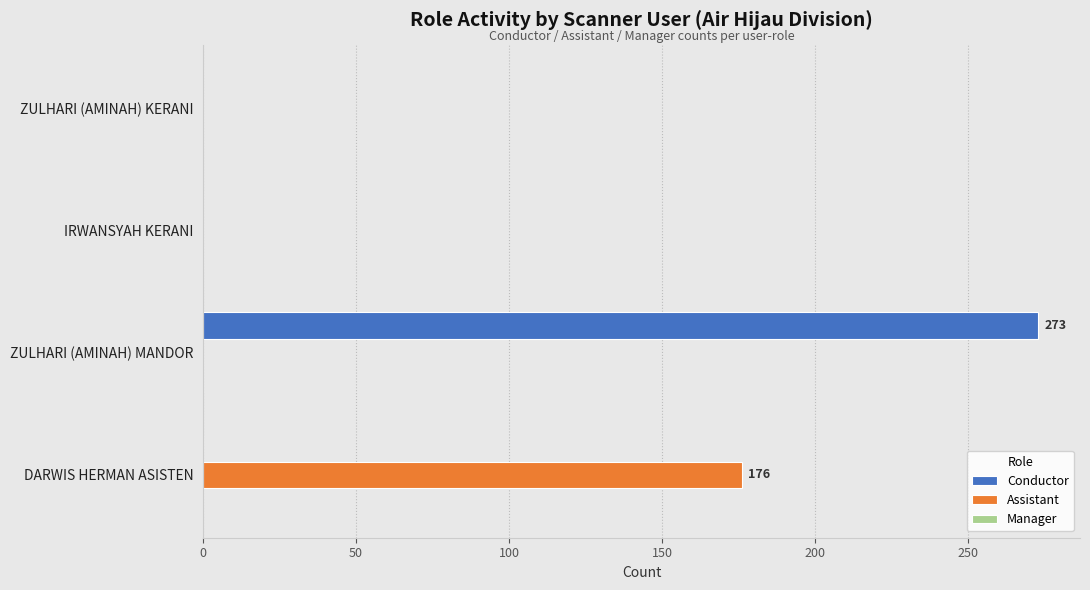

Which series changed the most between ZULHARI (AMINAH) MANDOR and DARWIS HERMAN ASISTEN?

Conductor